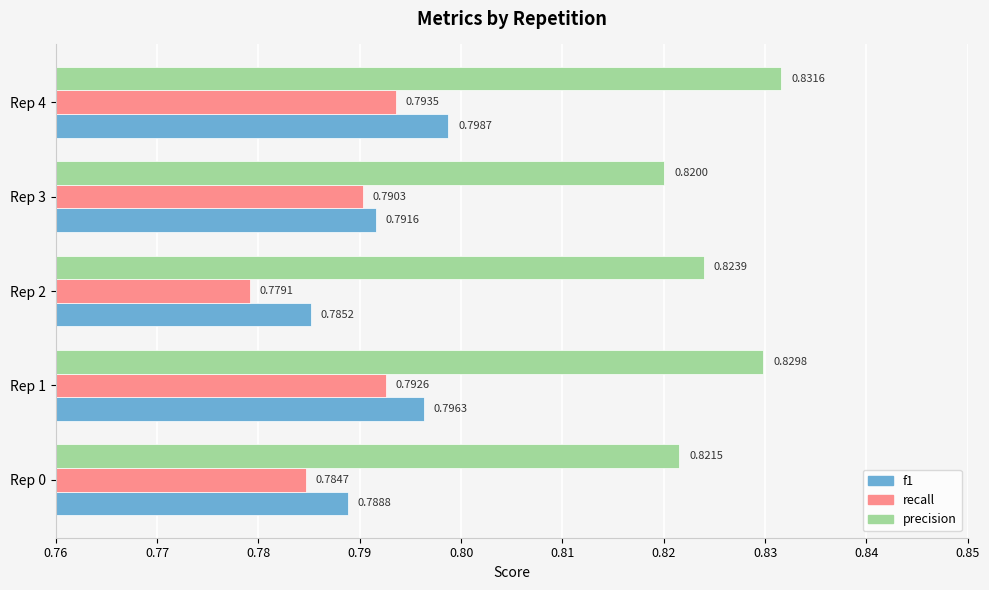

Count the number of categories in the chart.

5